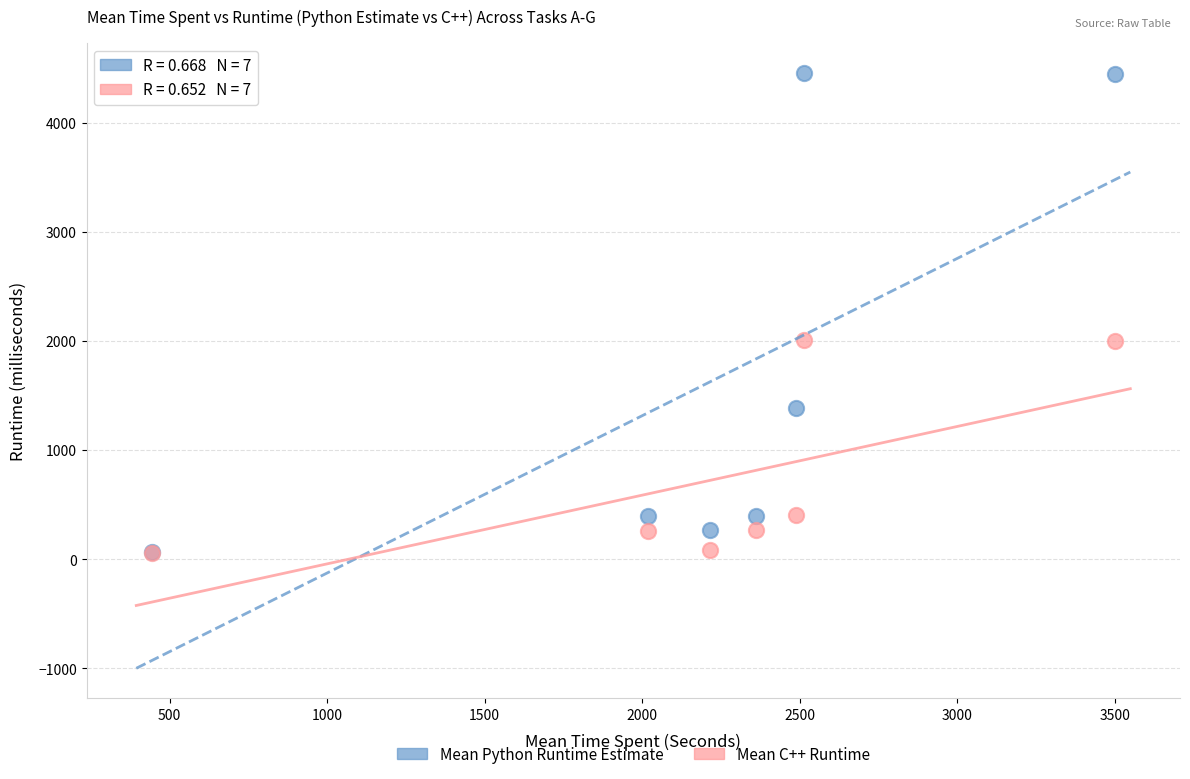

In the Mean C++ Runtime series, what Y value is closest to 1028?

404.7